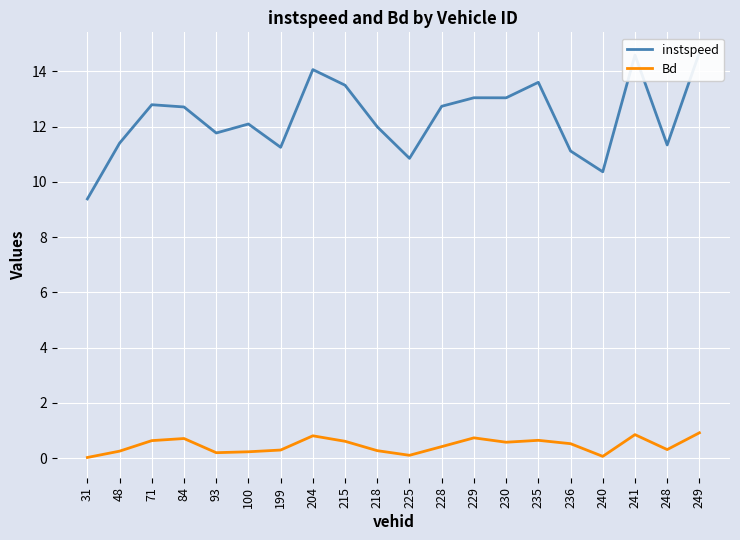

True or false: Bd and instspeed intersect in this chart.

False